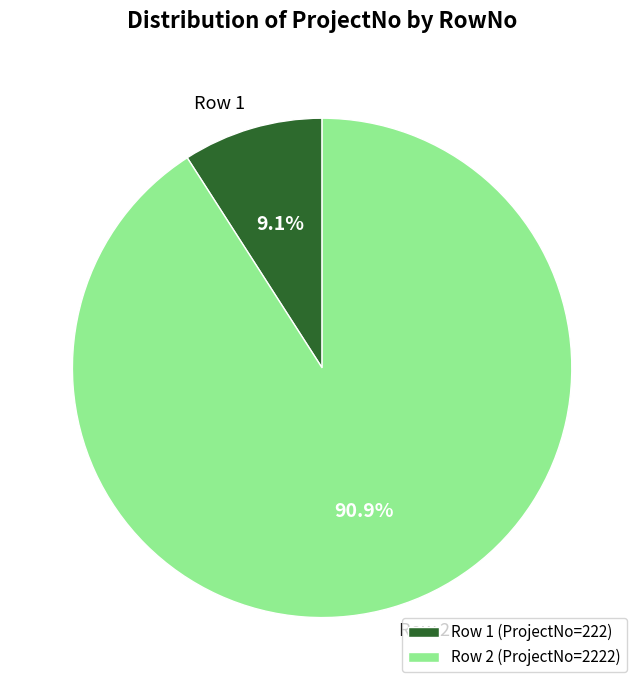

Does any single category account for the majority?

Yes